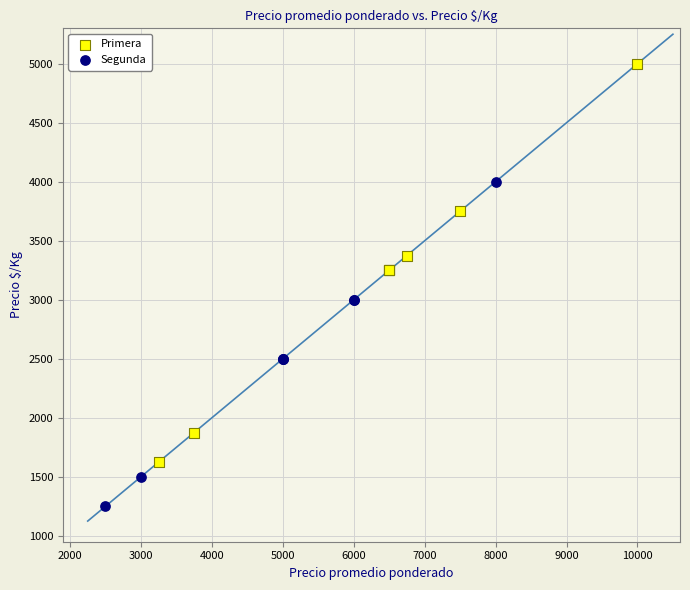

What are all the series names shown in the legend?

Primera, Segunda